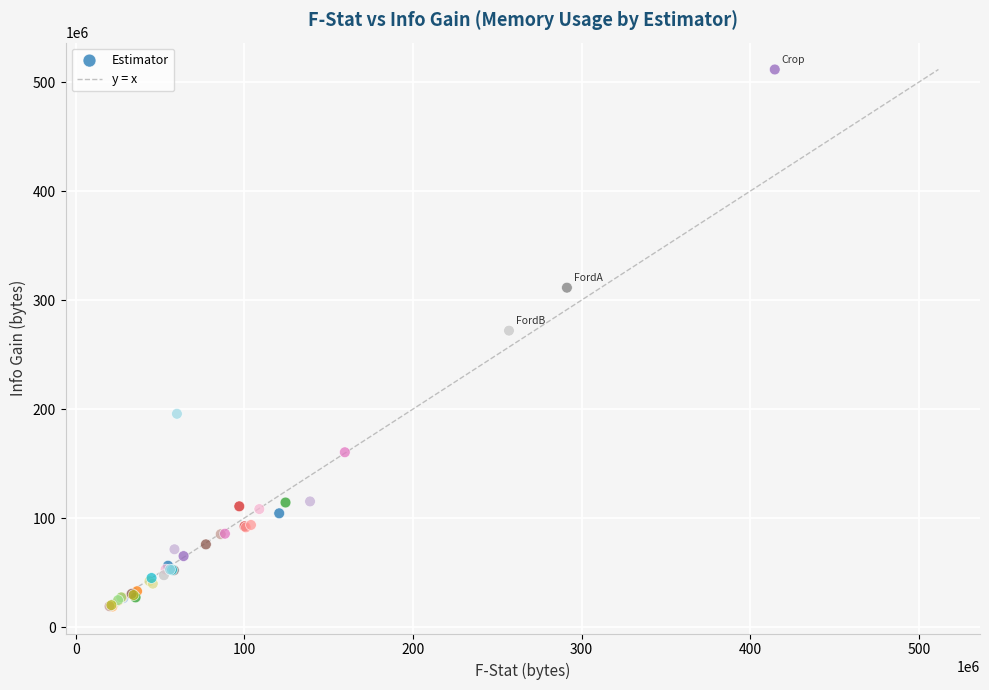

What Y value in the scatter plot is closest to 265128960?

271937536